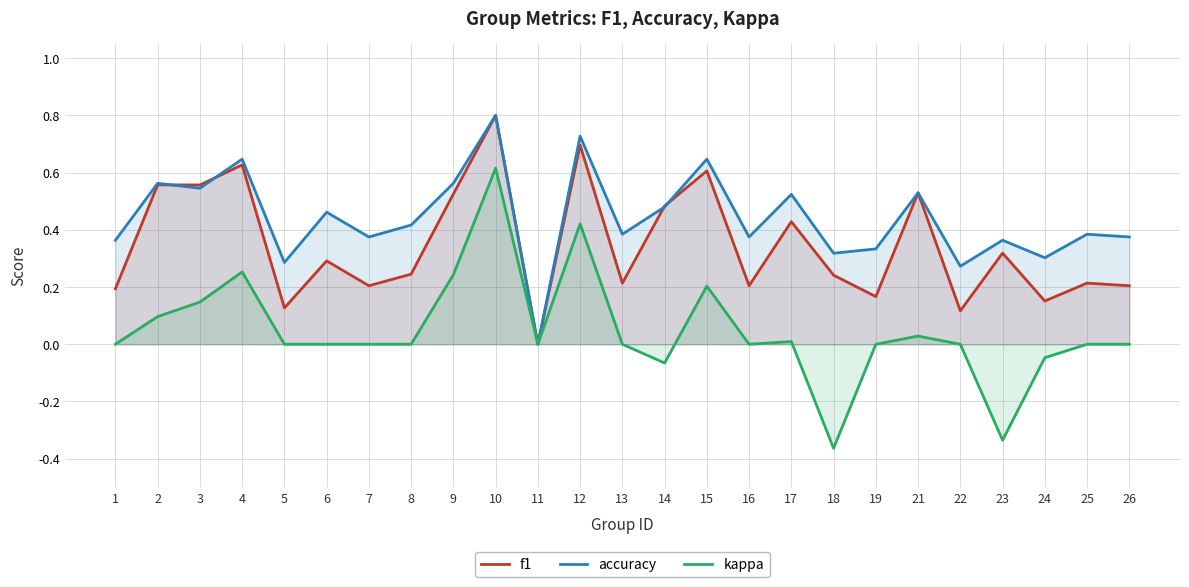

Reading left to right, list all the values displayed in this chart.

f1: 1=0.2	2=0.6	3=0.6	4=0.6	5=0.1	6=0.3	7=0.2	8=0.2	9=0.5	10=0.8	11=0.0	12=0.7	13=0.2	14=0.5	15=0.6	16=0.2	17=0.4	18=0.2	19=0.2	21=0.5	22=0.1	23=0.3	24=0.2	25=0.2	26=0.2
accuracy: 1=0.4	2=0.6	3=0.5	4=0.6	5=0.3	6=0.5	7=0.4	8=0.4	9=0.6	10=0.8	11=0.0	12=0.7	13=0.4	14=0.5	15=0.6	16=0.4	17=0.5	18=0.3	19=0.3	21=0.5	22=0.3	23=0.4	24=0.3	25=0.4	26=0.4
kappa: 1=0.0	2=0.1	3=0.1	4=0.3	5=0.0	6=0.0	7=0.0	8=0.0	9=0.2	10=0.6	11=0.0	12=0.4	13=0.0	14=-0.1	15=0.2	16=0.0	17=0.0	18=-0.4	19=0.0	21=0.0	22=0.0	23=-0.3	24=-0.0	25=0.0	26=0.0